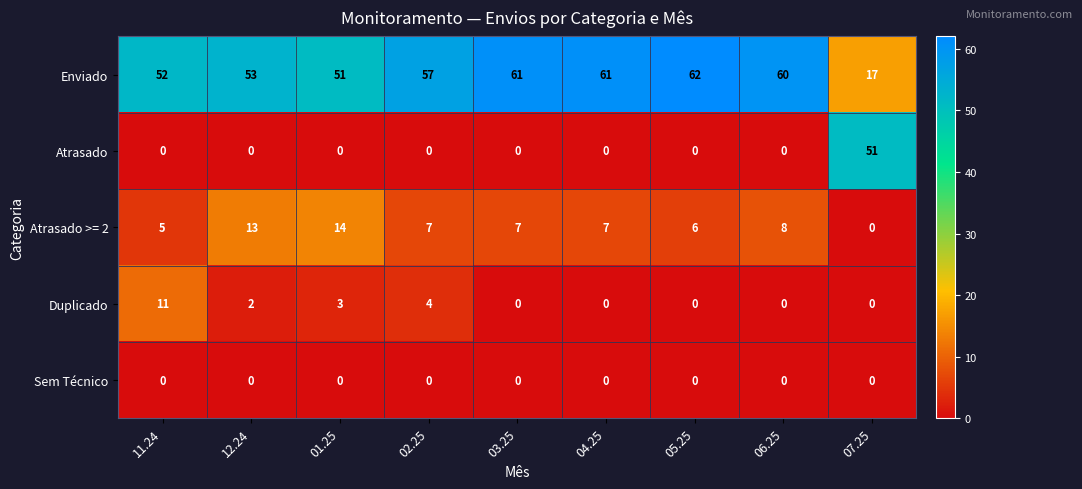

Which series has the largest total across all categories?

Enviado